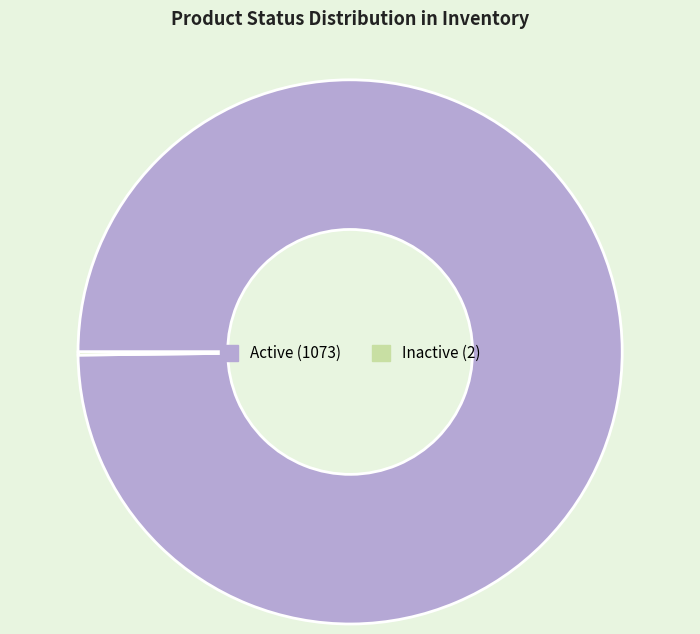

Is there any slice that represents more than half of the pie?

Yes